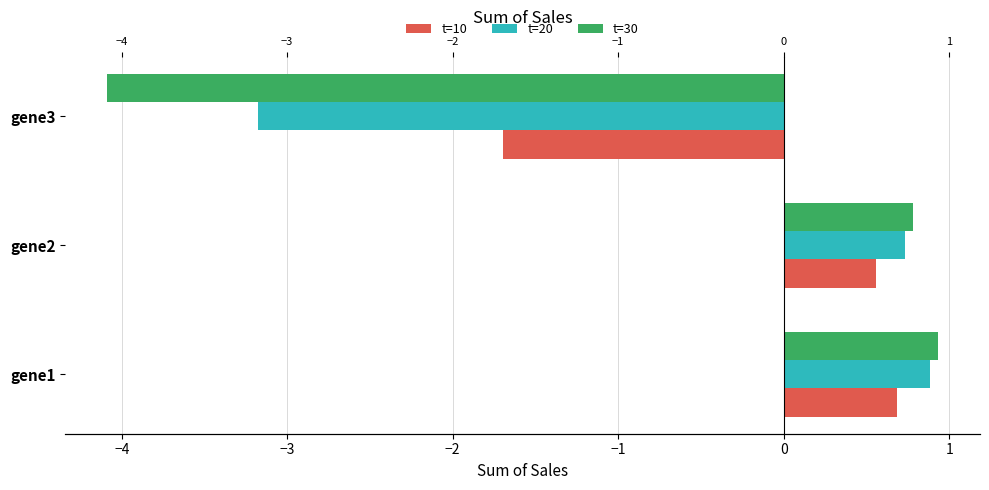

List the series in order of their overall mean, lowest first.

t=30, t=20, t=10